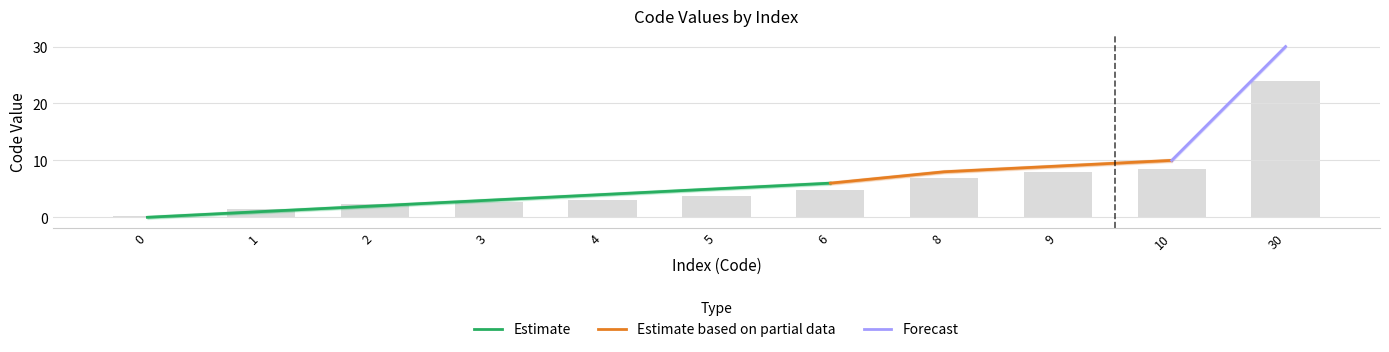

How many data points are less than 3?

4